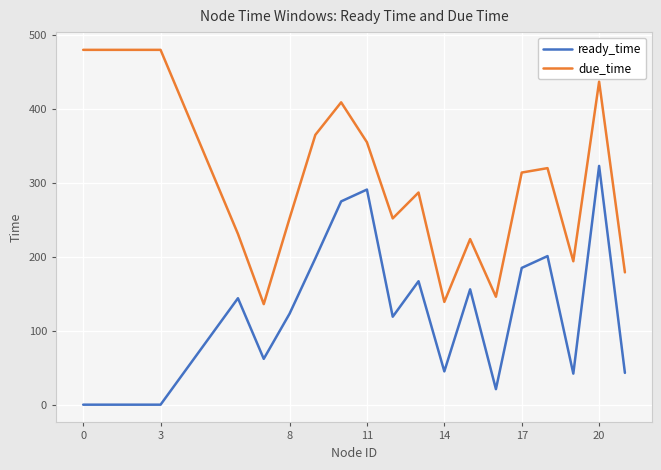

How many data points does each series have?

20